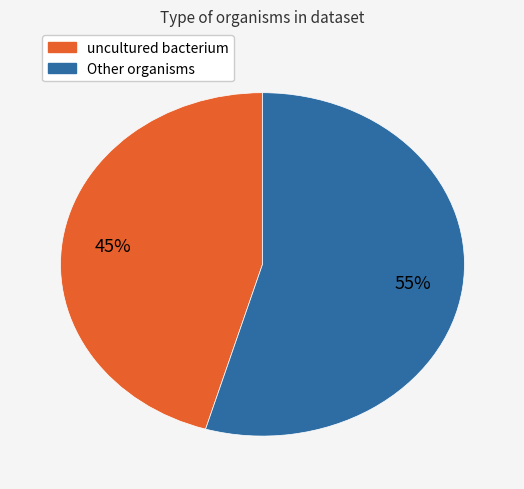

To the nearest percent, what percentage of the pie is uncultured bacterium?

45%